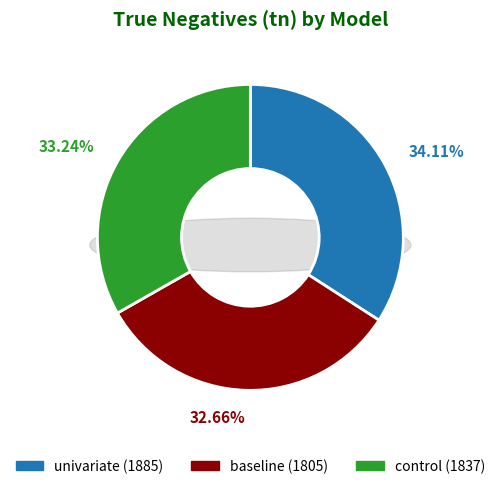

Is the sum of baseline and control greater than half?

Yes